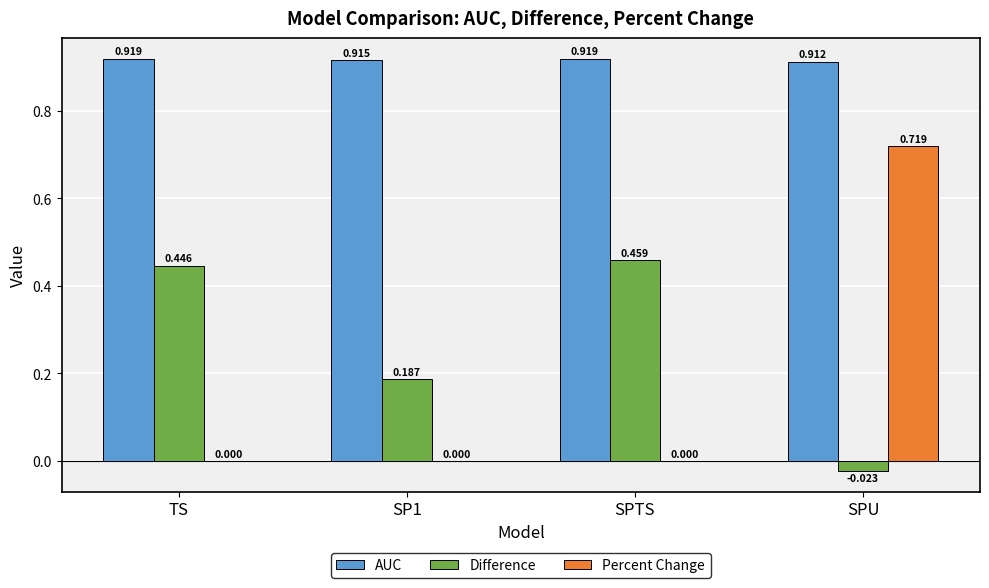

Which series changed the most between SP1 and SPTS?

Difference